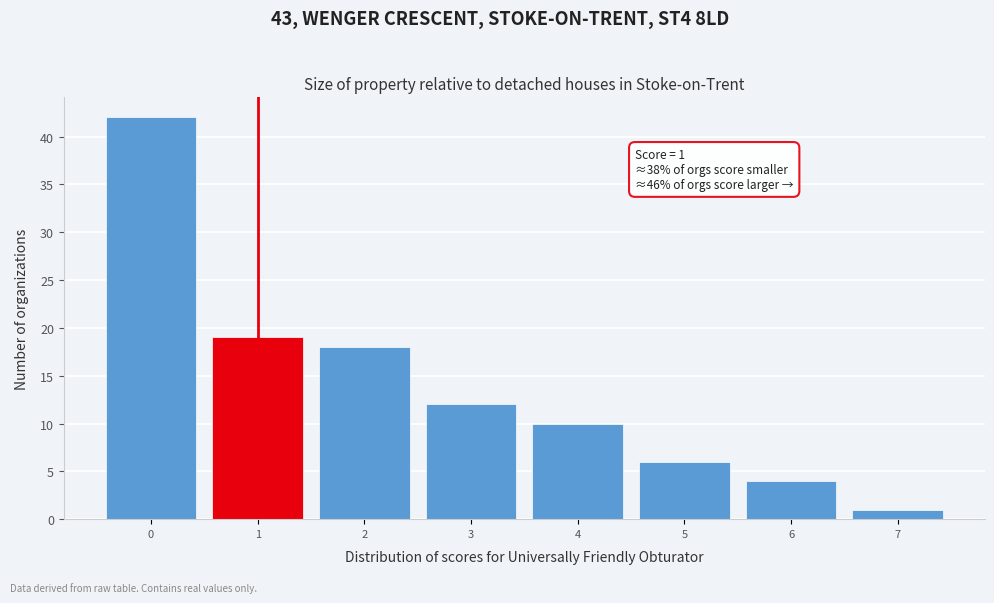

Which range on the x-axis has the tallest bar?

-0.5 to 0.5